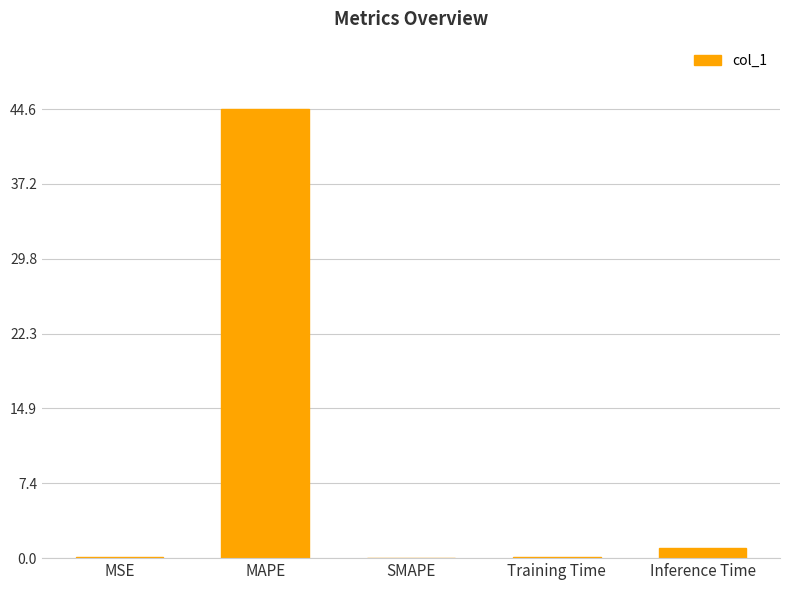

Are the bars horizontal?

No